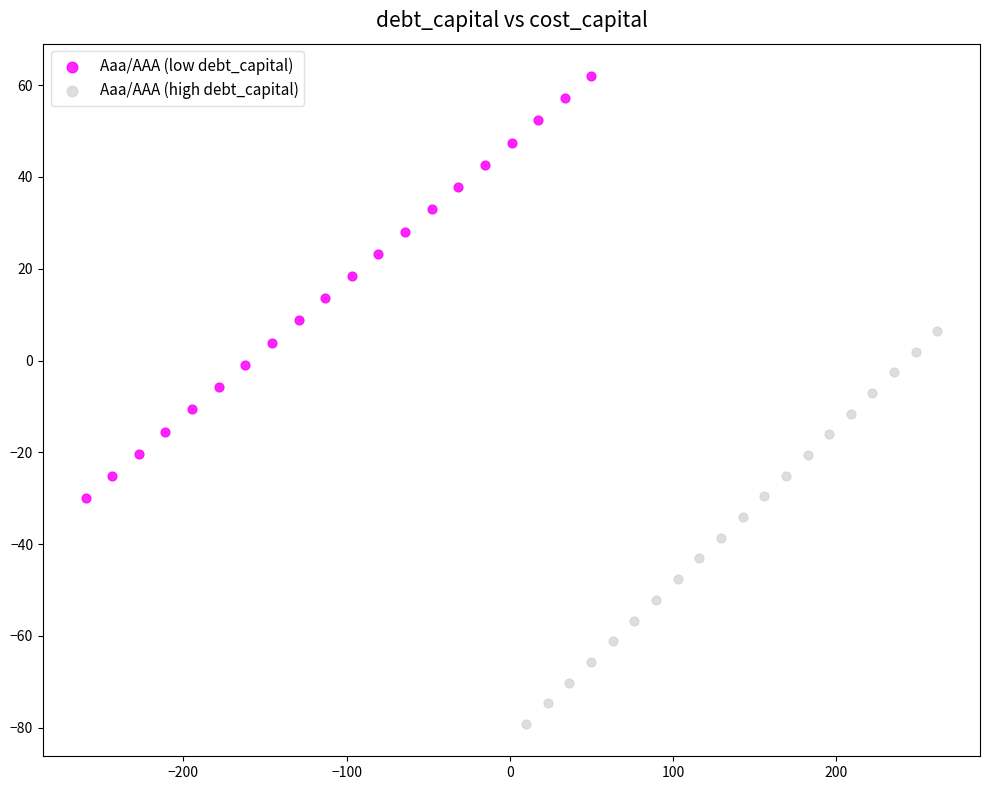

Which series reaches the minimum Y coordinate?

Aaa/AAA (high debt_capital)